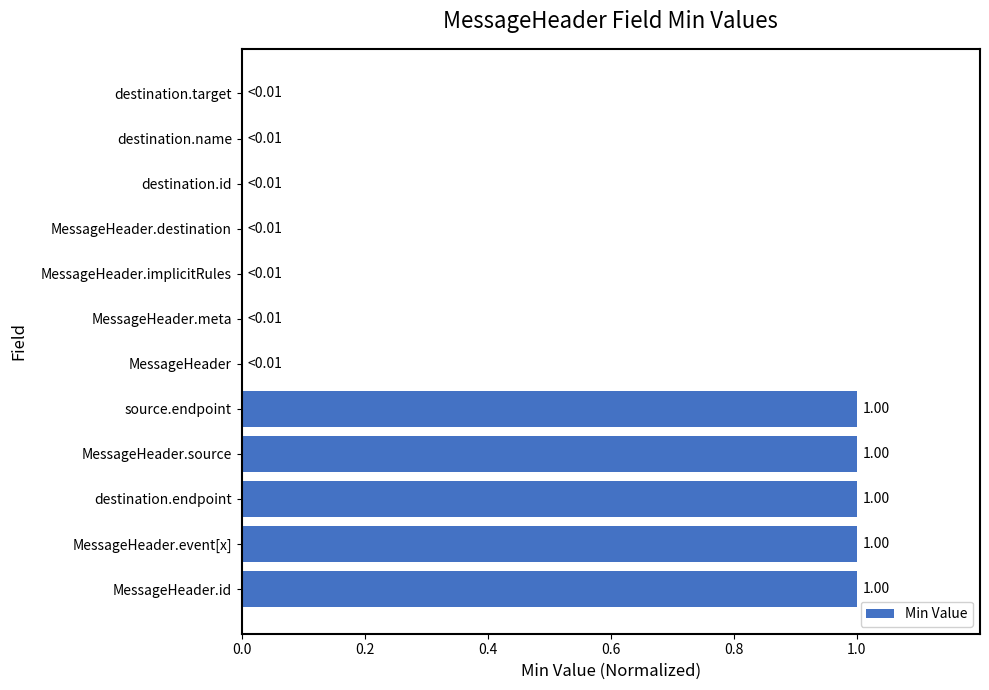

What is the sum of all values?

5